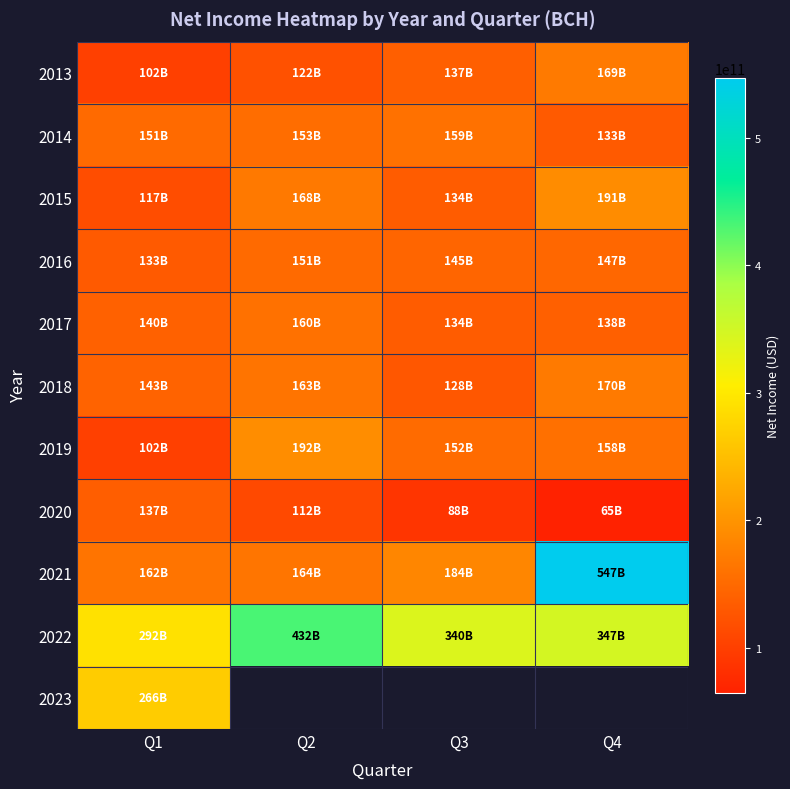

Is it true that 2013 equals 164111314197.7 at Q2?

False